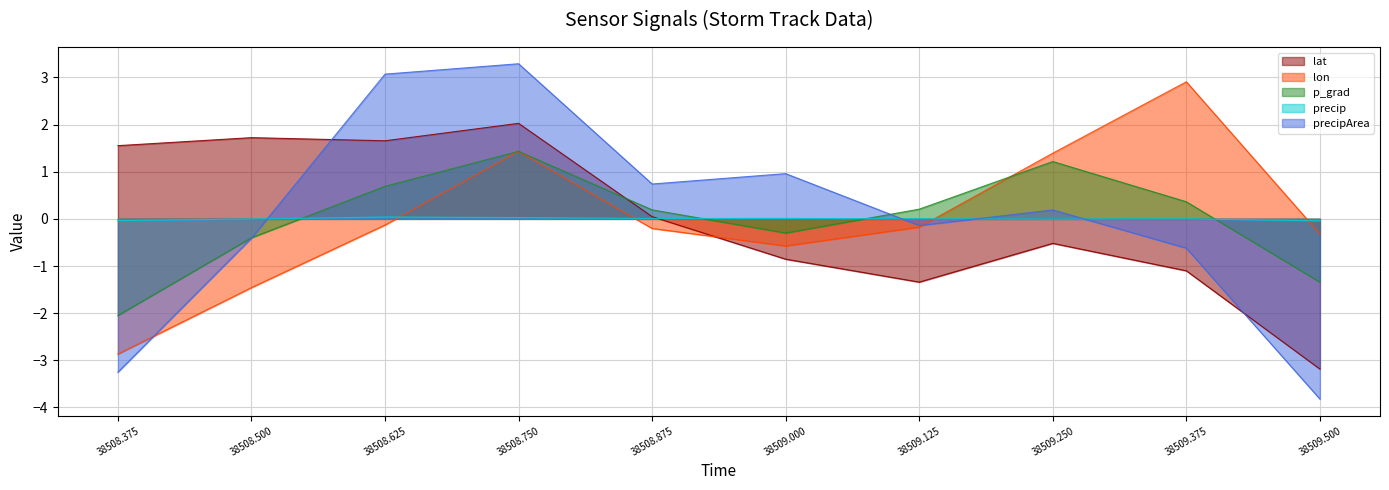

Where is the first local maximum for lon?

38508.750